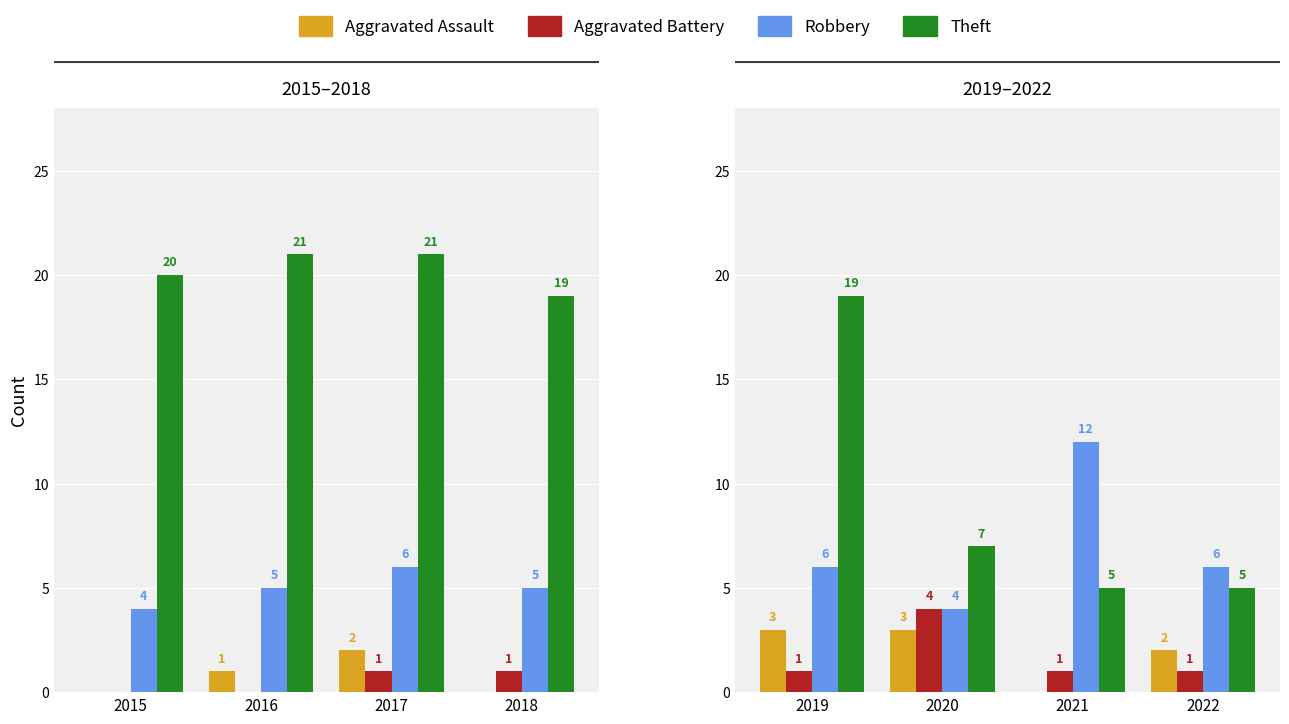

What are all the series names shown in the legend?

Aggravated Assault, Aggravated Battery, Robbery, Theft